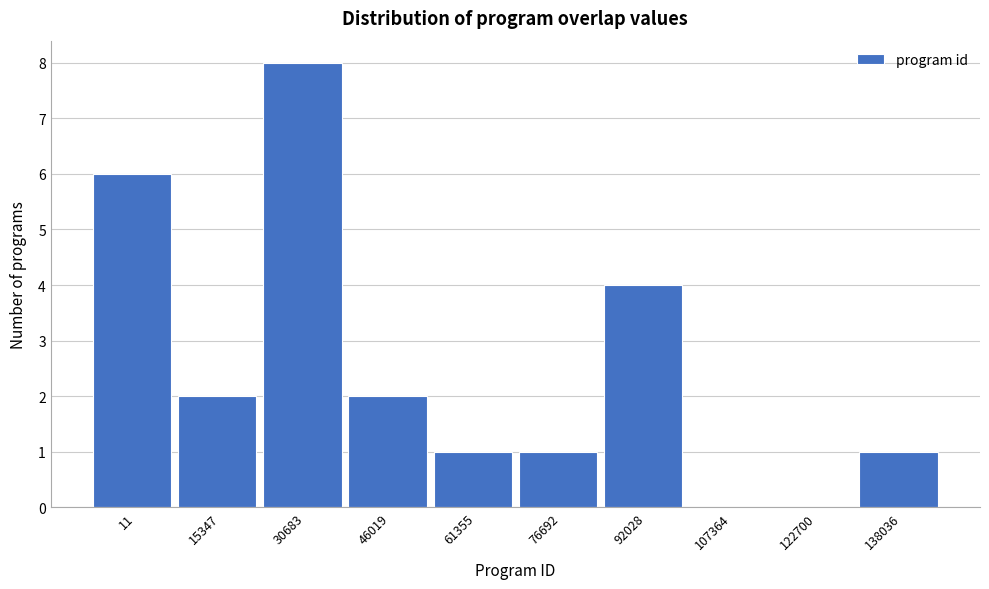

Reading left to right, what are all the values shown in this chart?

11=6	15347=2	30683=8	46019=2	61355=1	76692=1	92028=4	107364=0	122700=0	138036=1